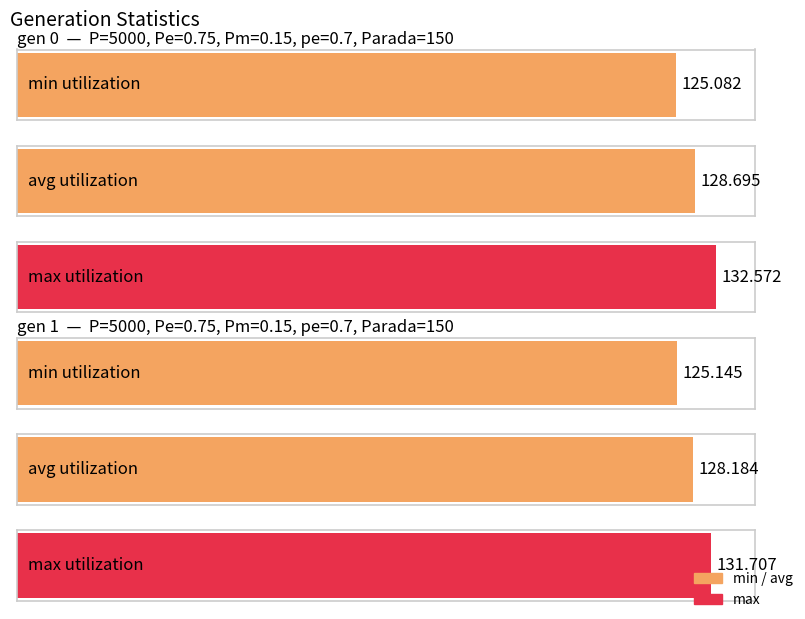

Are the bars grouped side by side (vs. stacked)?

Yes